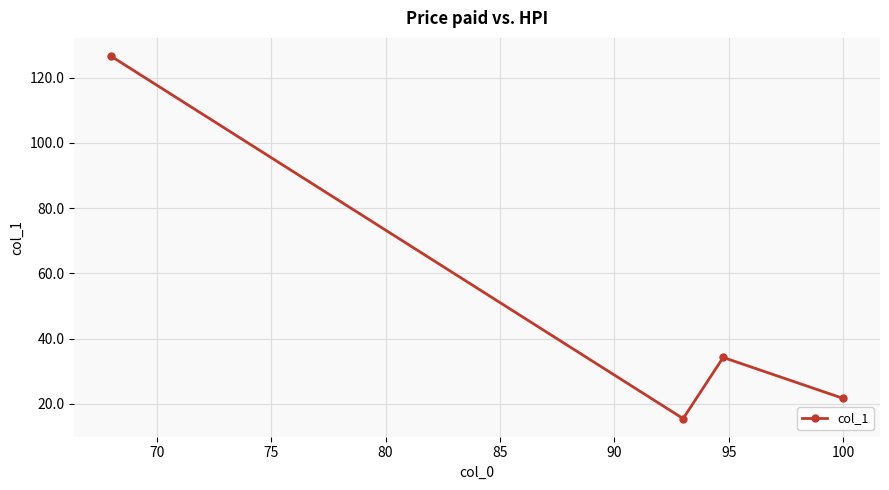

How many series are shown in this chart?

1